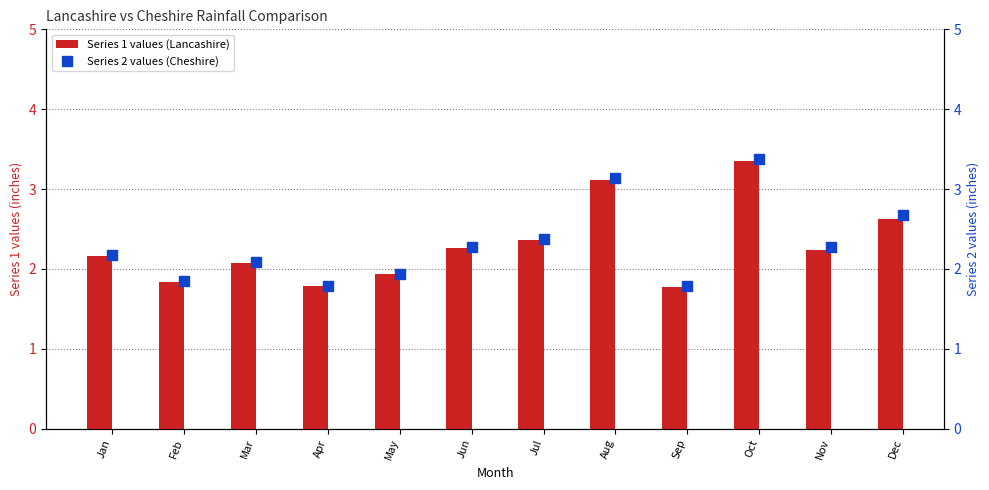

Which series has the largest total across all categories?

Series 2 (Cheshire)